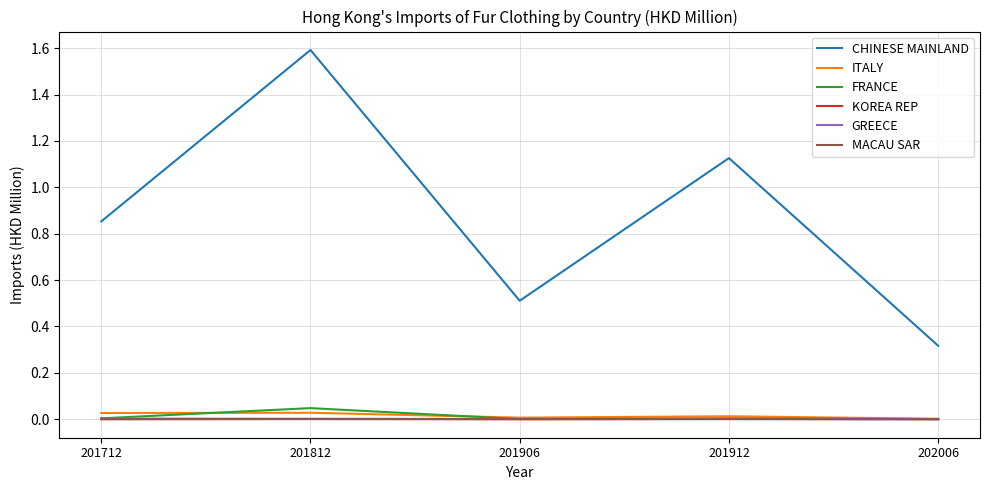

What is the total value across all series at 201906?

0.5